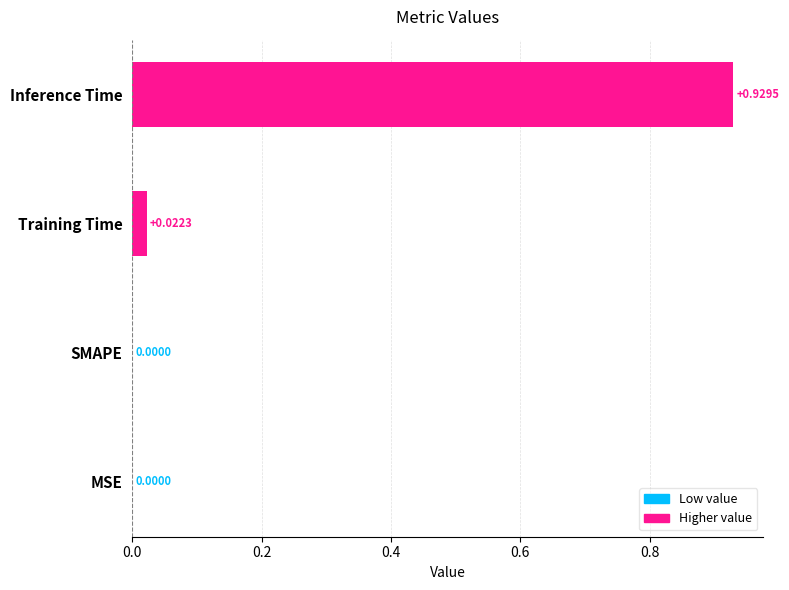

At which category does the chart reach its peak across all series?

Inference Time